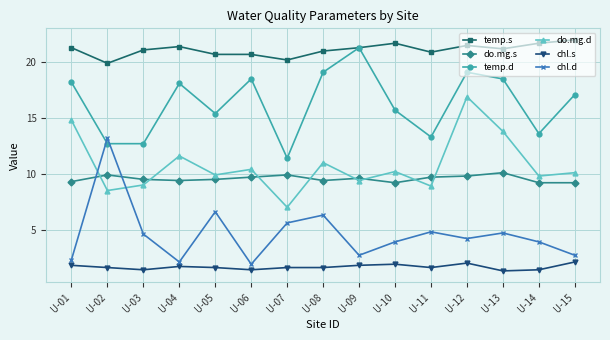

Reading left to right, transcribe all the data shown in this chart.

temp.s: U-01=21.3	U-02=19.9	U-03=21.1	U-04=21.4	U-05=20.7	U-06=20.7	U-07=20.2	U-08=21.0	U-09=21.3	U-10=21.7	U-11=20.9	U-12=21.5	U-13=21.2	U-14=21.7	U-15=22.0
do.mg.s: U-01=9.3	U-02=9.9	U-03=9.5	U-04=9.4	U-05=9.5	U-06=9.7	U-07=9.9	U-08=9.4	U-09=9.6	U-10=9.2	U-11=9.7	U-12=9.8	U-13=10.1	U-14=9.2	U-15=9.2
temp.d: U-01=18.2	U-02=12.7	U-03=12.7	U-04=18.1	U-05=15.4	U-06=18.5	U-07=11.4	U-08=19.1	U-09=21.3	U-10=15.7	U-11=13.3	U-12=19.1	U-13=18.5	U-14=13.6	U-15=17.1
do.mg.d: U-01=14.8	U-02=8.5	U-03=9.0	U-04=11.6	U-05=9.9	U-06=10.4	U-07=7.0	U-08=11.0	U-09=9.4	U-10=10.2	U-11=8.9	U-12=16.9	U-13=13.8	U-14=9.8	U-15=10.1
chl.s: U-01=1.8	U-02=1.6	U-03=1.4	U-04=1.7	U-05=1.6	U-06=1.4	U-07=1.6	U-08=1.6	U-09=1.8	U-10=1.9	U-11=1.6	U-12=2.0	U-13=1.3	U-14=1.4	U-15=2.1
chl.d: U-01=2.3	U-02=13.2	U-03=4.6	U-04=2.1	U-05=6.6	U-06=1.9	U-07=5.6	U-08=6.3	U-09=2.7	U-10=3.9	U-11=4.8	U-12=4.2	U-13=4.7	U-14=3.9	U-15=2.7